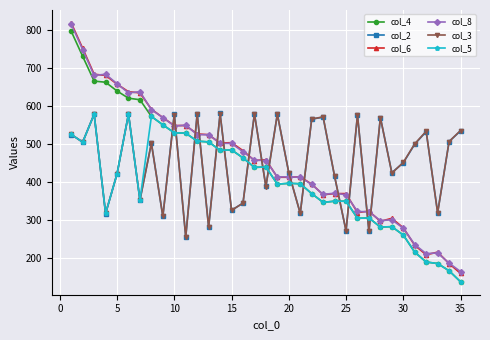

What is the greatest value displayed?

819